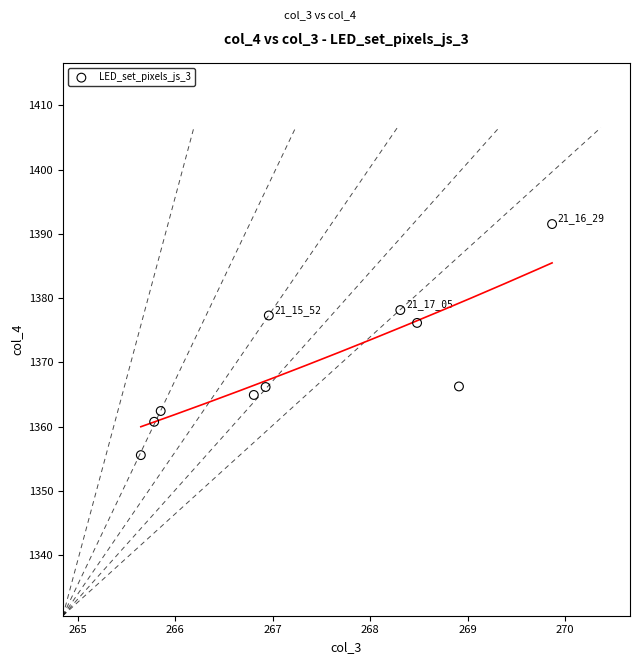

What is the range of Y values (max minus min)?

36.0